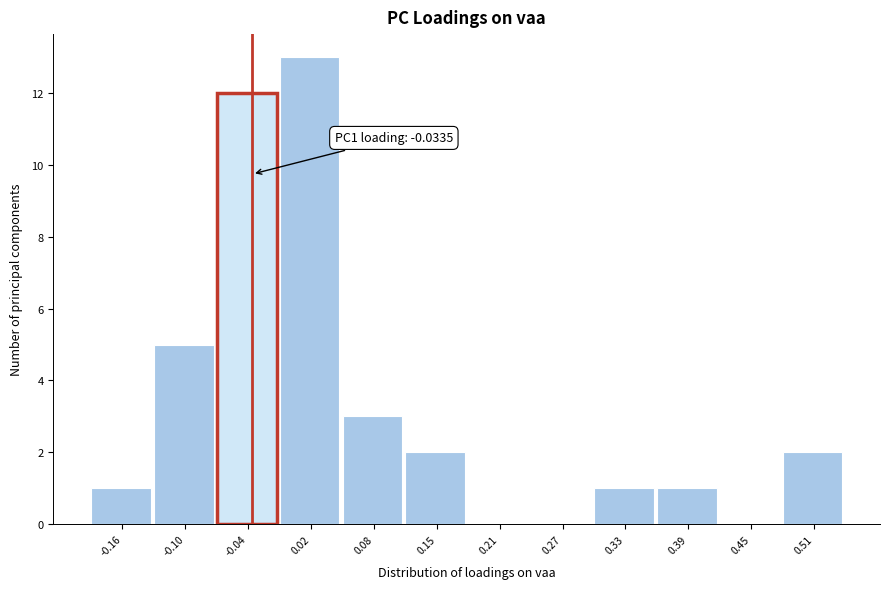

Which range on the x-axis has the tallest bar?

-0.01 to 0.05